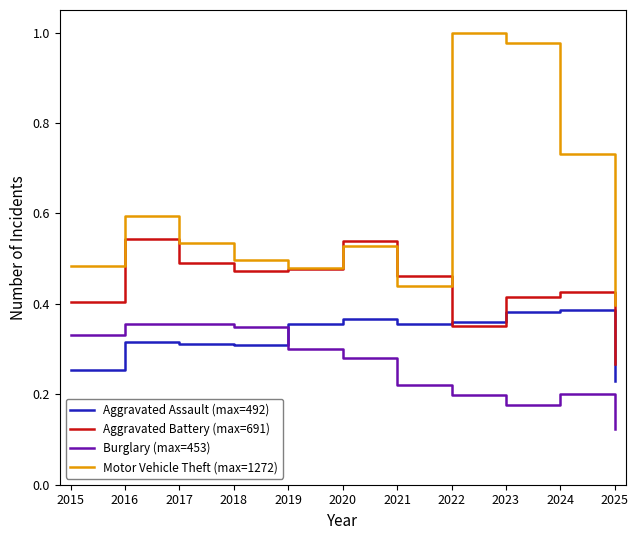

Which series has the largest range (max minus min)?

Motor Vehicle Theft (max=1272)